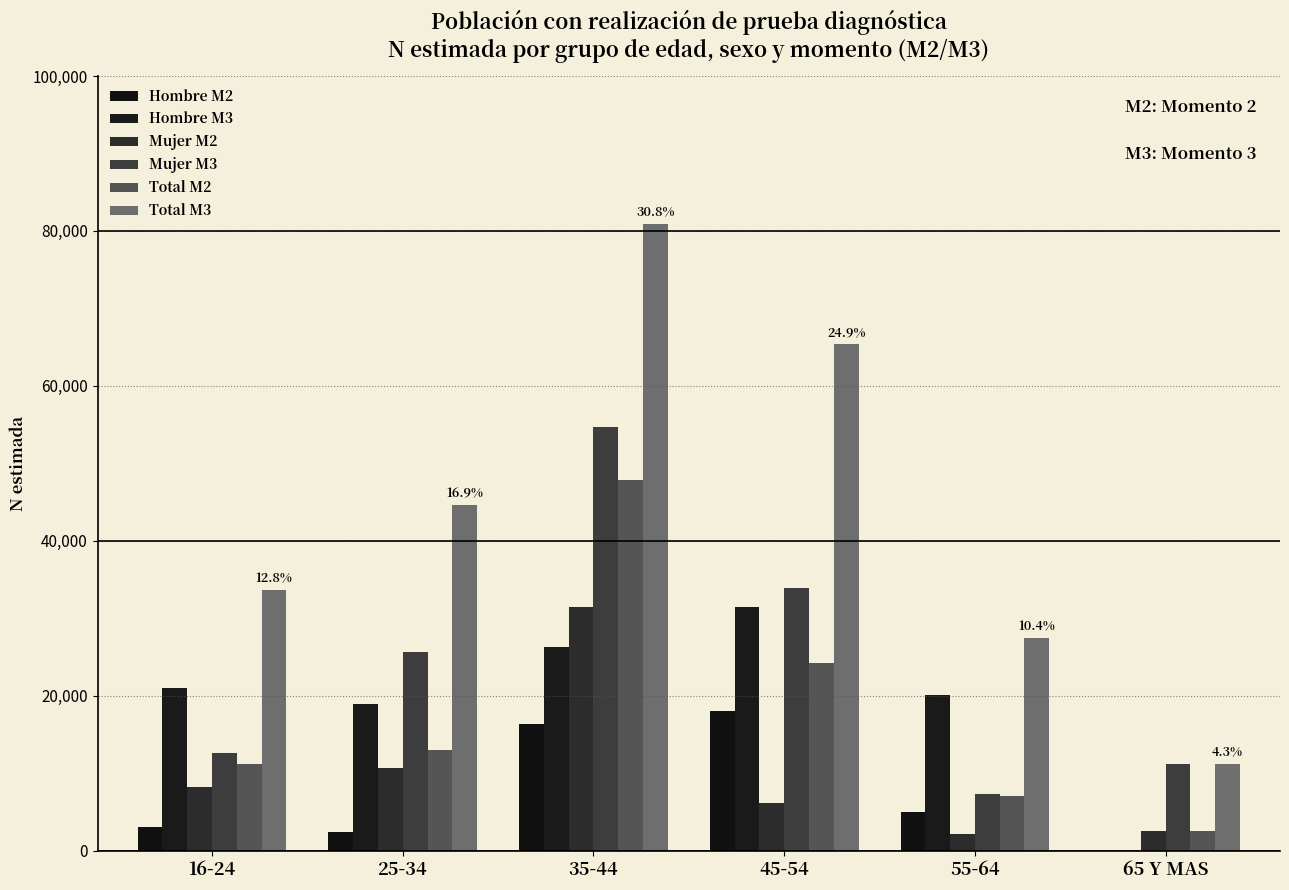

True or false: Total M3 has a value of 9680 at 25-34.

False